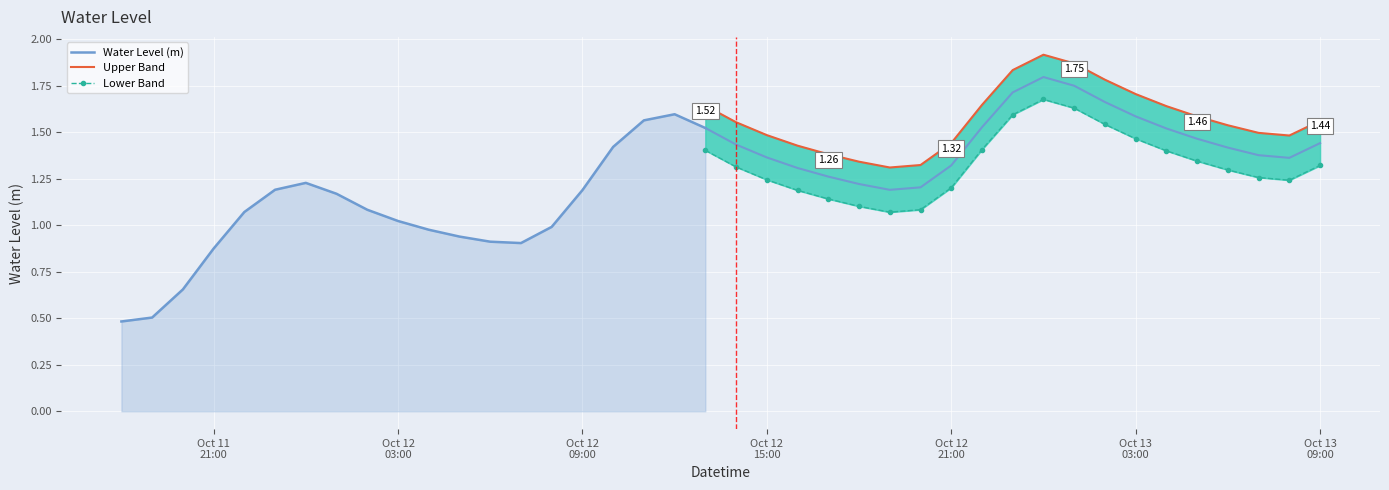

How many points are lower than both their immediate neighbors (excluding endpoints)?

3